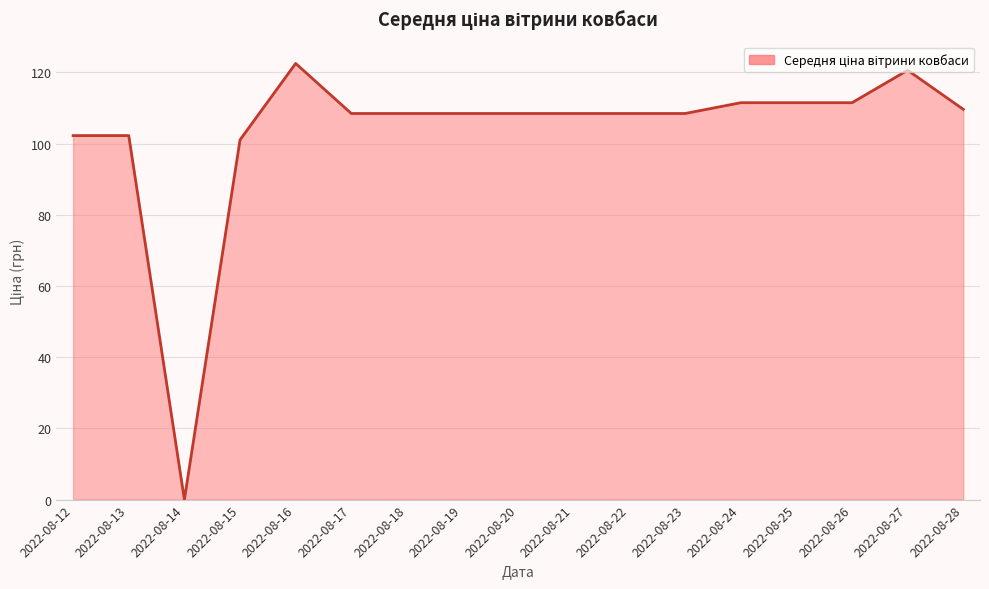

Read the value at 2022-08-20.

108.5